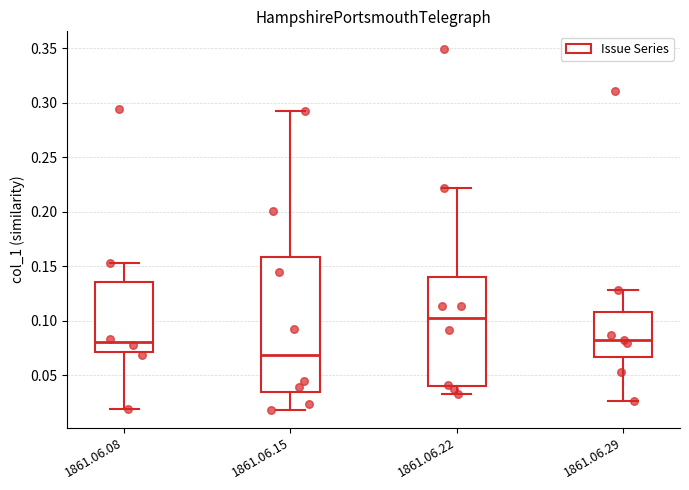

Which box's median line is the highest?

1861.06.22